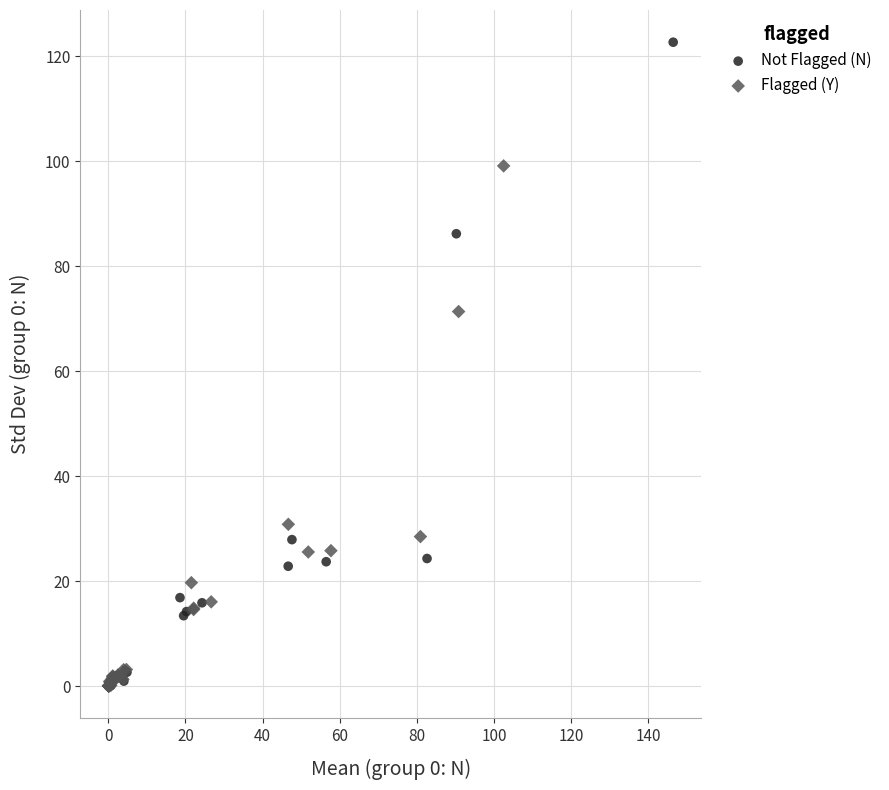

Which series contains the highest Y value?

Not Flagged (N)